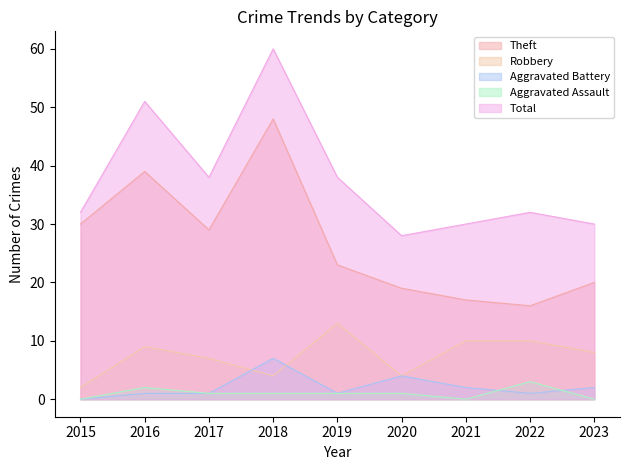

What is the sum of all Aggravated Battery values?

19